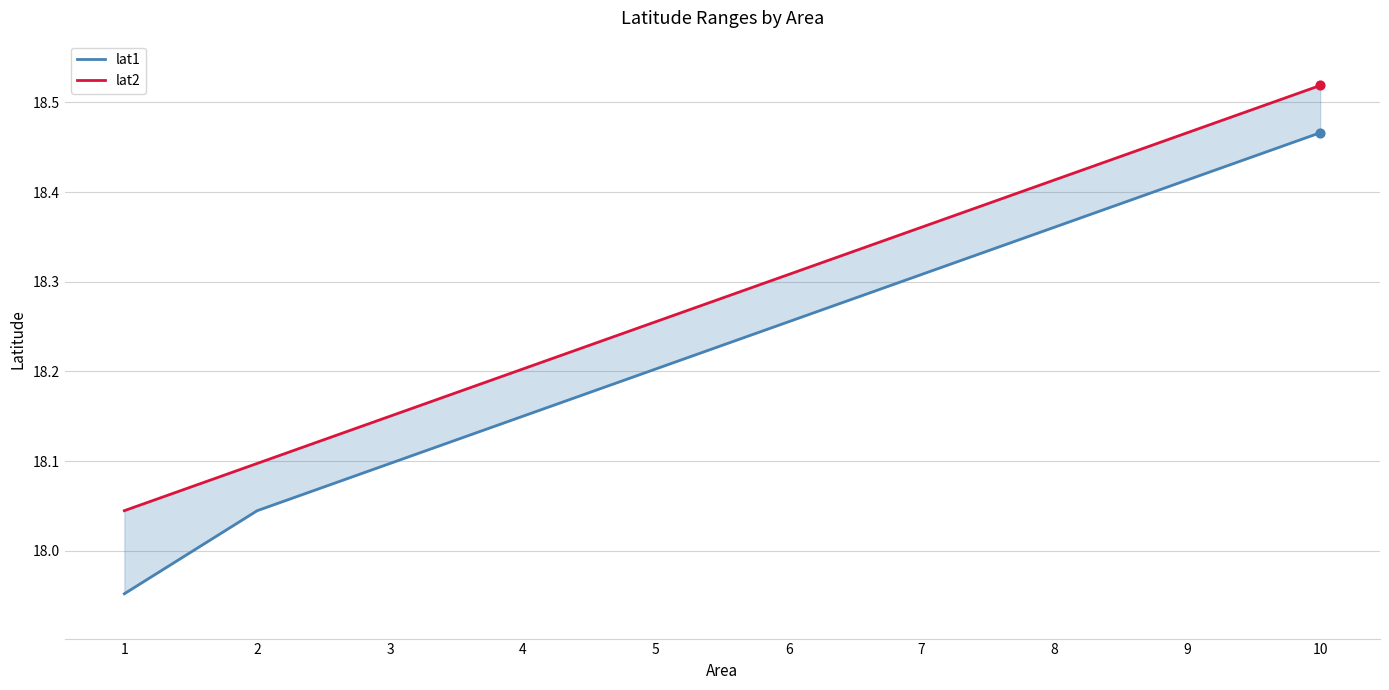

What is the total value across all series at 4?

36.4